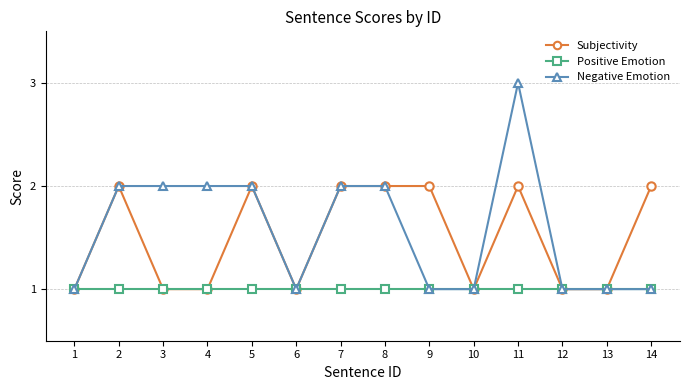

Which series changed the most between 4 and 7?

Subjectivity